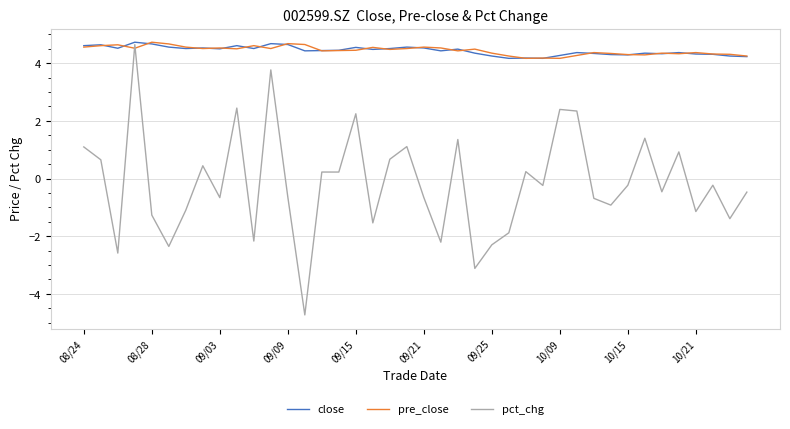

What is the highest value of the pct_chg series?

4.6